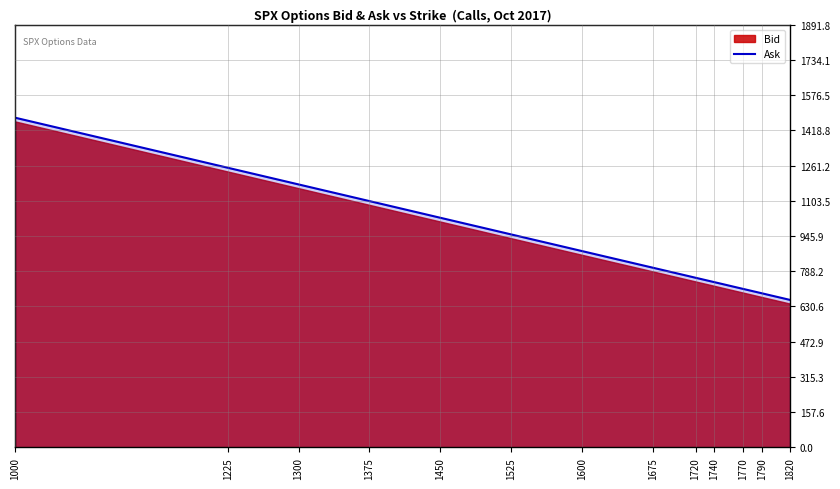

What is the maximum value for Ask?

1475.6